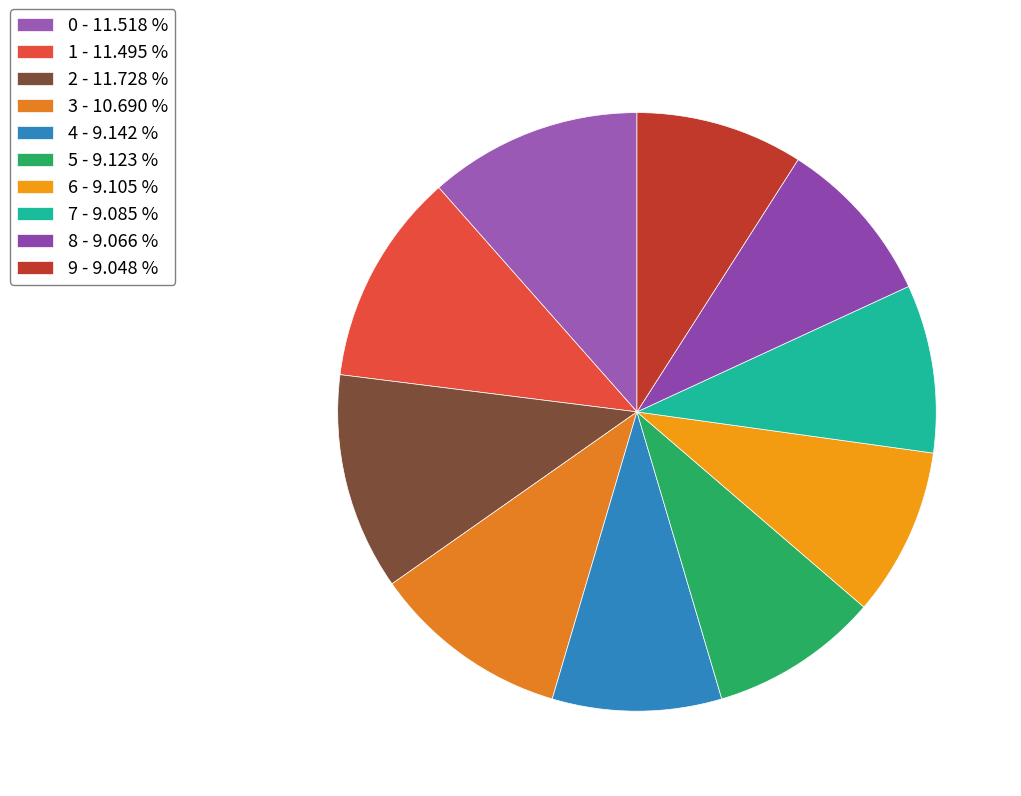

What is the ratio of the value at 0 to the value at 3?

1.1